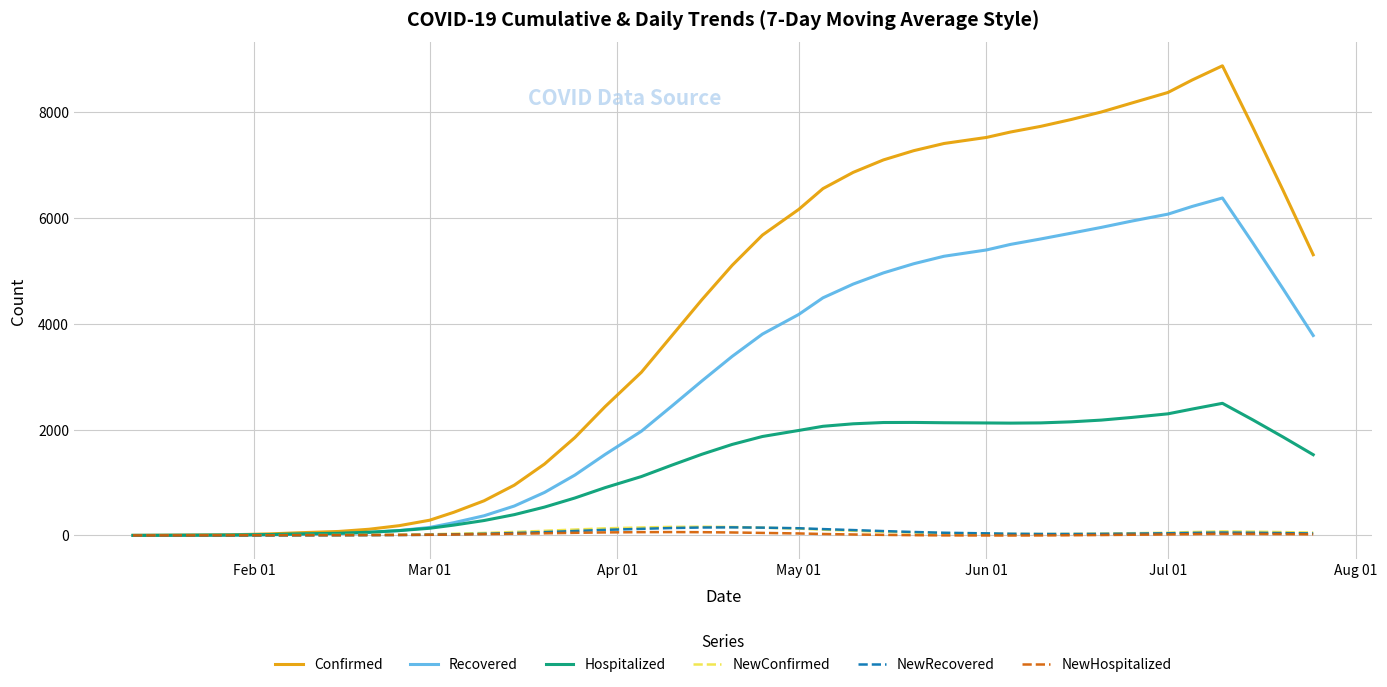

Which series has the largest range (max minus min)?

Confirmed